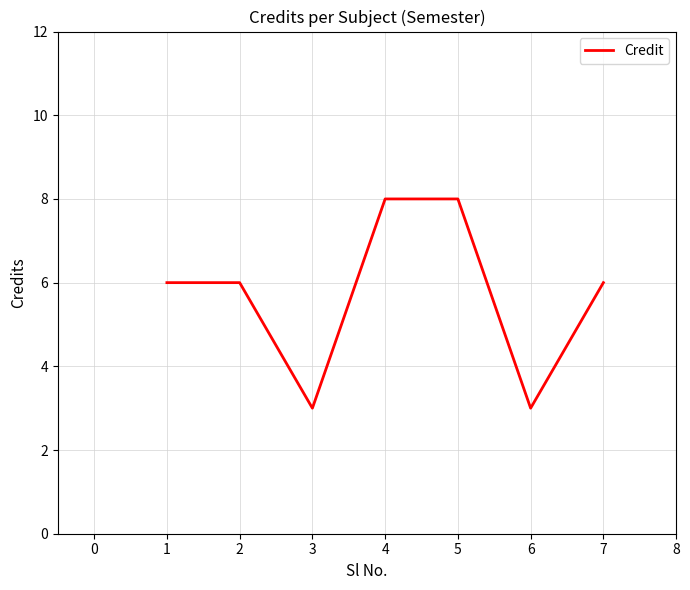

How many categories are shown in the chart?

7